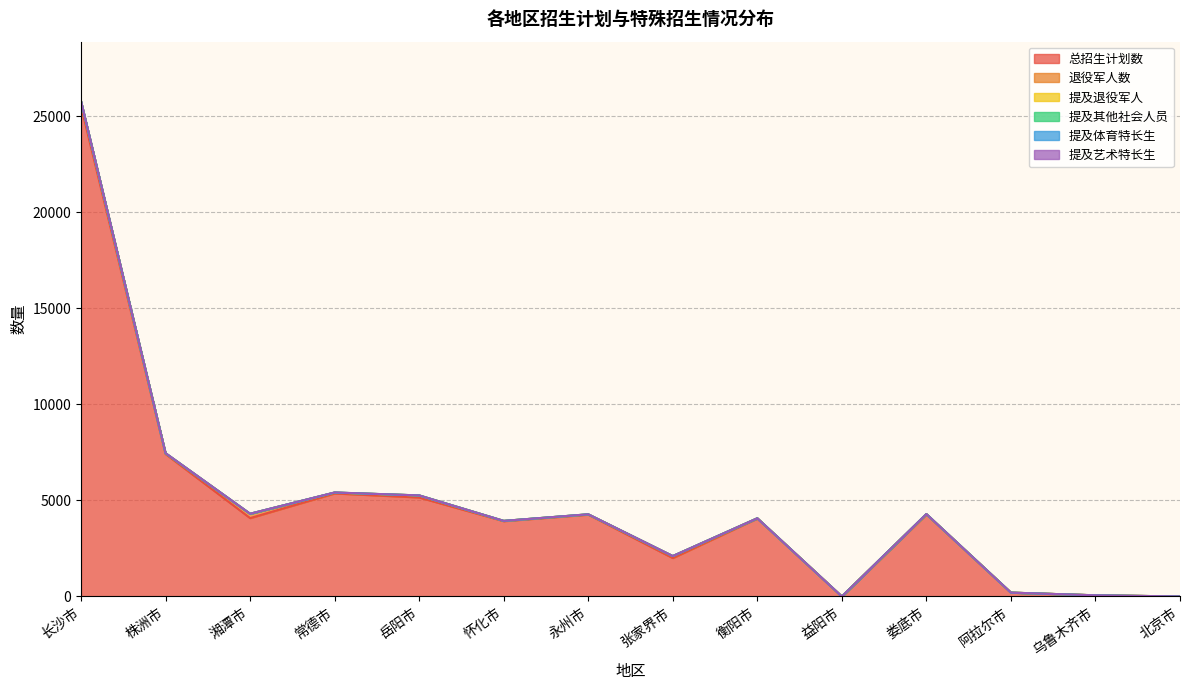

True or false: 提及退役军人 and 提及体育特长生 cross at least once.

False